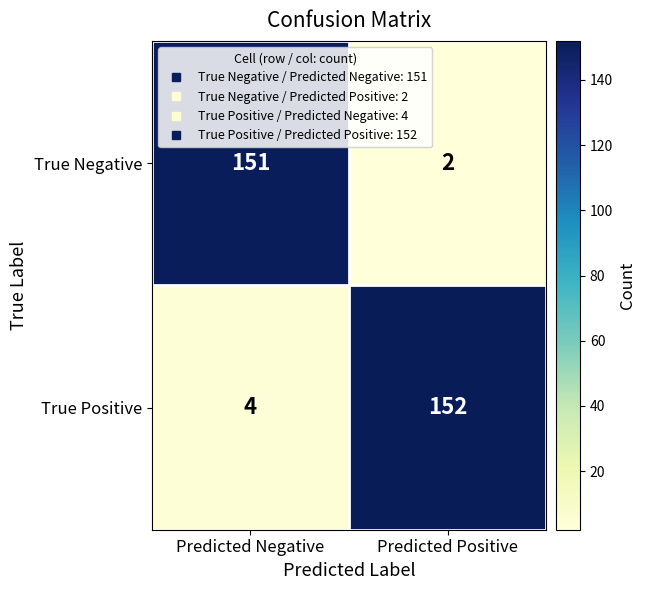

What is the sum of all True Negative values?

153